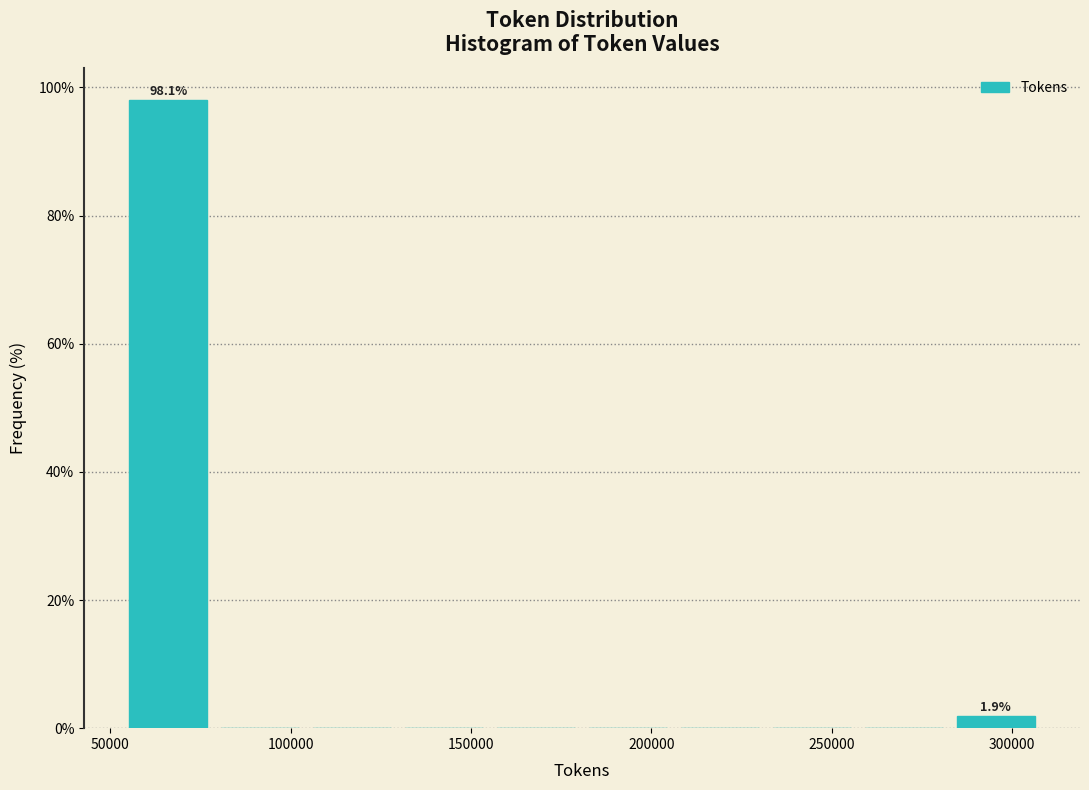

Over which range of the x-axis is the bar tallest?

55000 to 80000